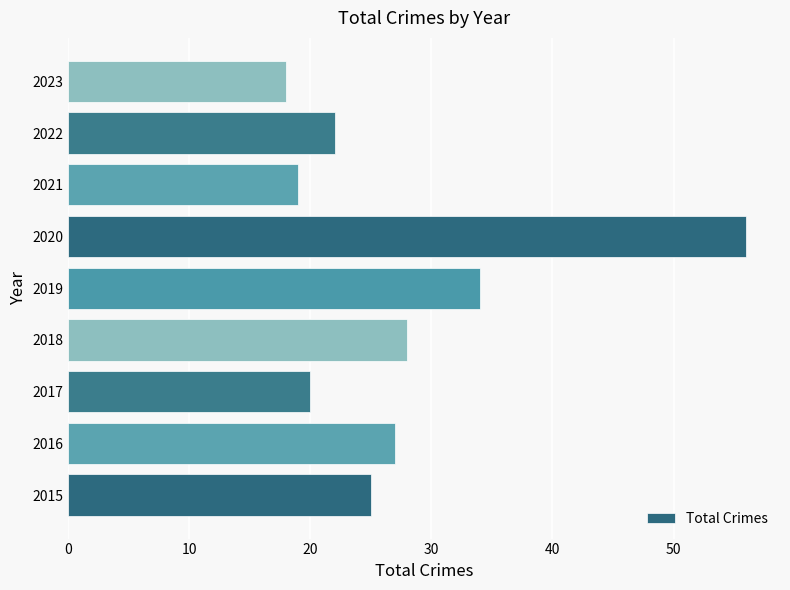

What is the greatest value displayed?

56